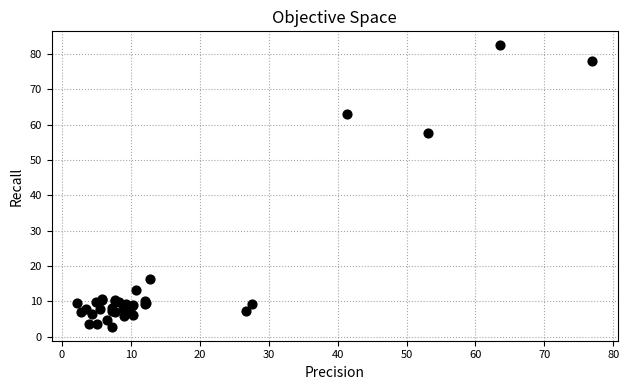

What Y value in the scatter plot is closest to 42?

57.6